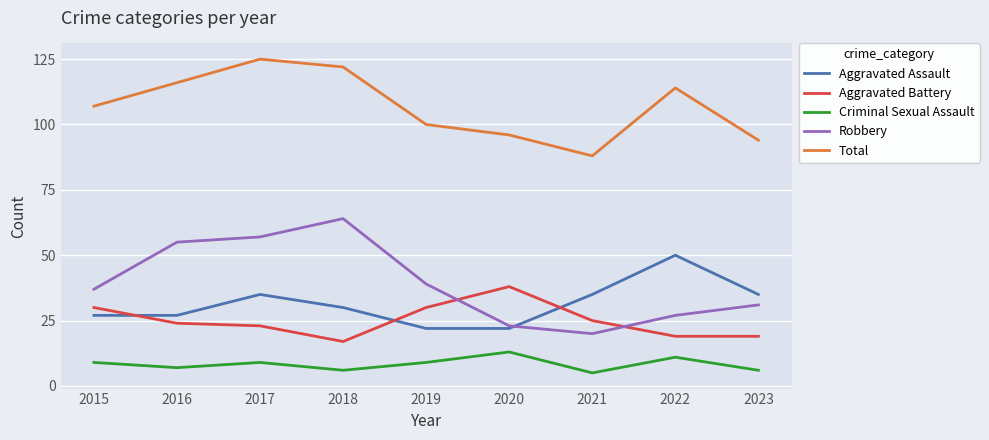

What is the difference between the highest and lowest values at 2020?

83